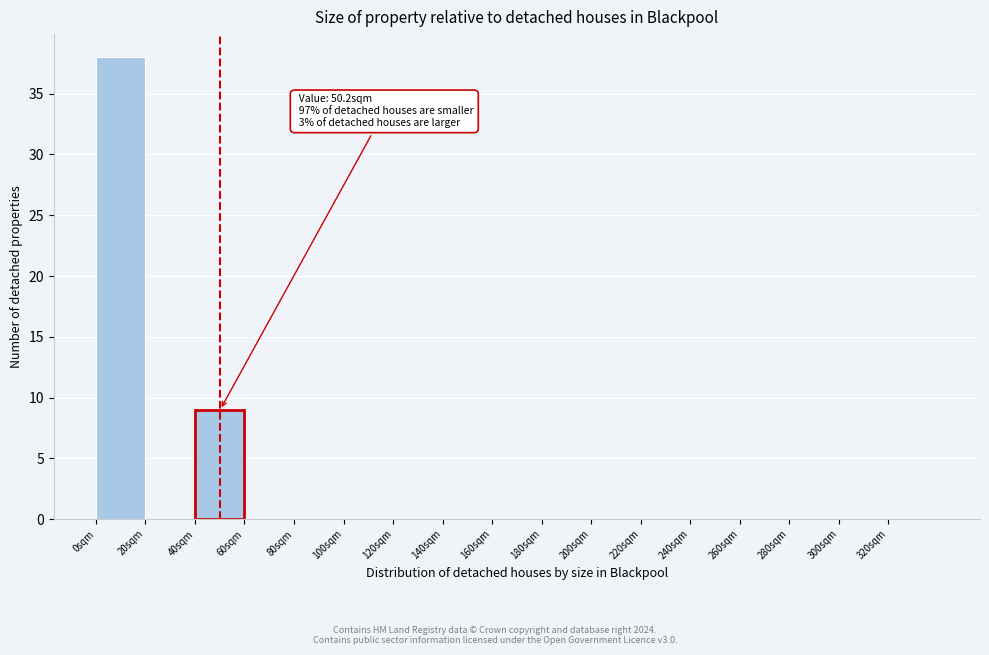

Which range on the x-axis has the tallest bar?

0 to 20